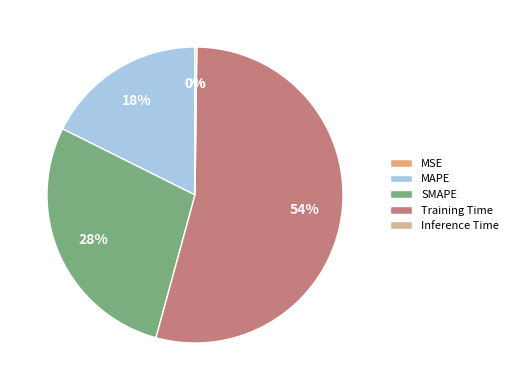

Which category accounts for the majority?

Training Time